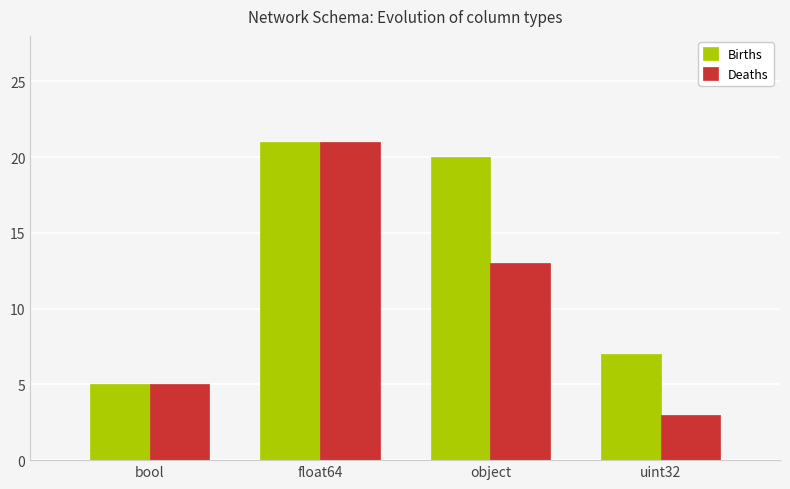

What are all the series names shown in the legend?

Births, Deaths